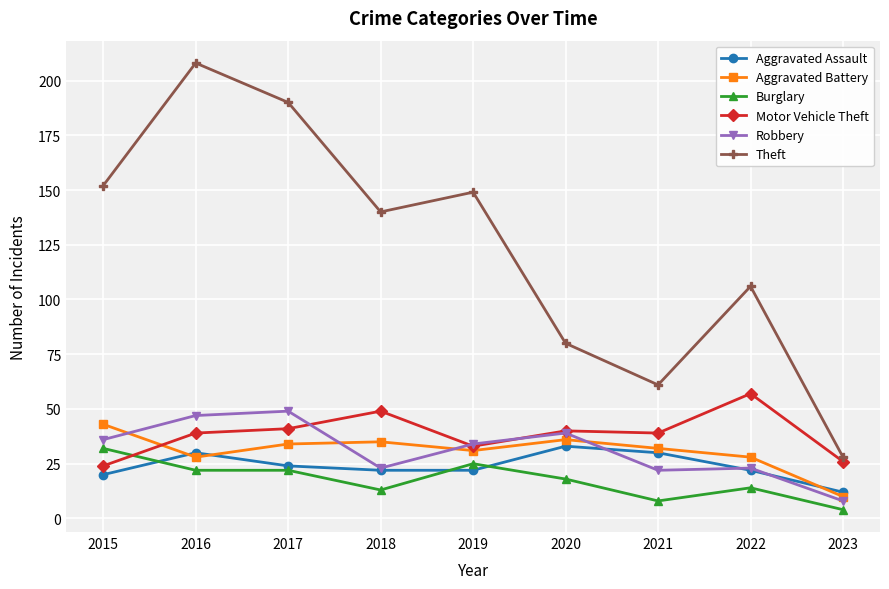

What is the difference between the maximum and minimum values in the Burglary series?

28